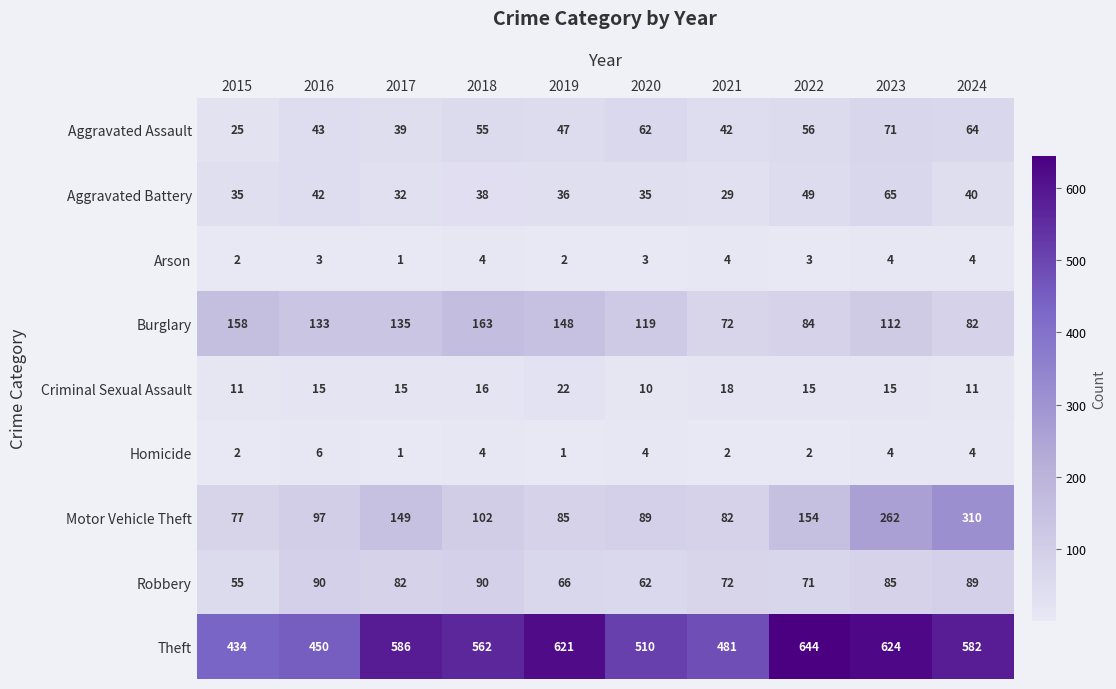

The Theft series shows 267 at 2020. True or false?

False